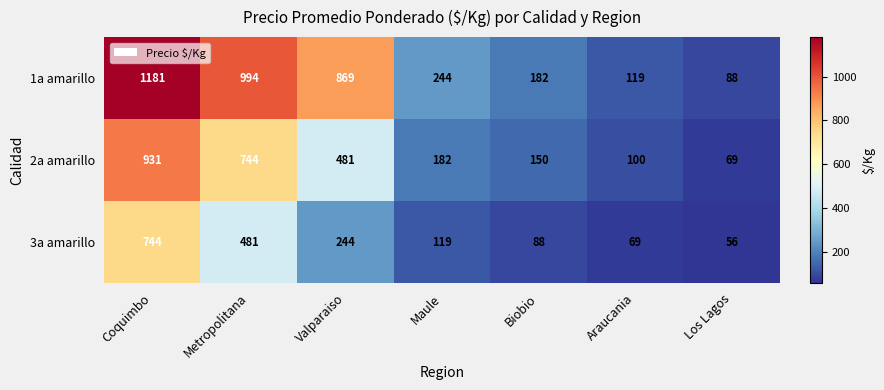

True or false: 2a amarillo has a value of 150 at Biobio.

True